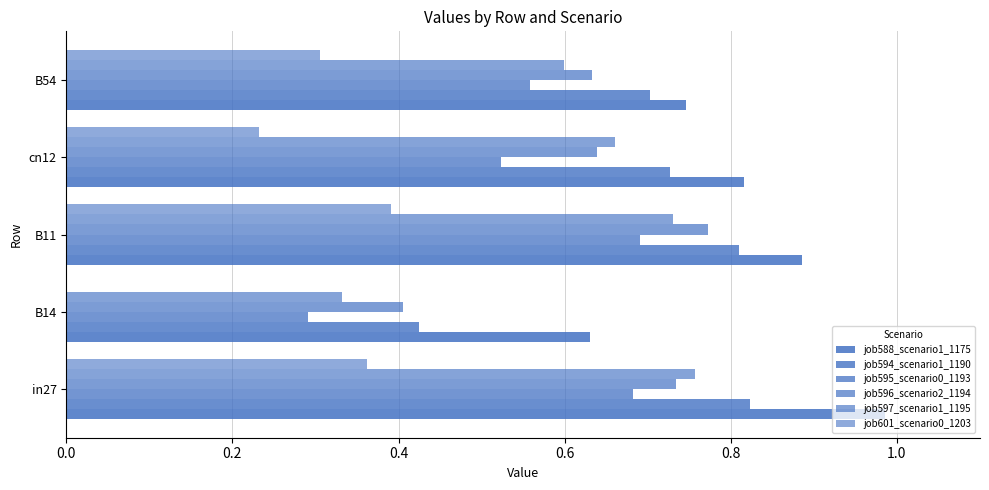

Rank the series by their maximum value, from lowest to highest.

job601_scenario0_1203, job595_scenario0_1193, job597_scenario1_1195, job596_scenario2_1194, job594_scenario1_1190, job588_scenario1_1175